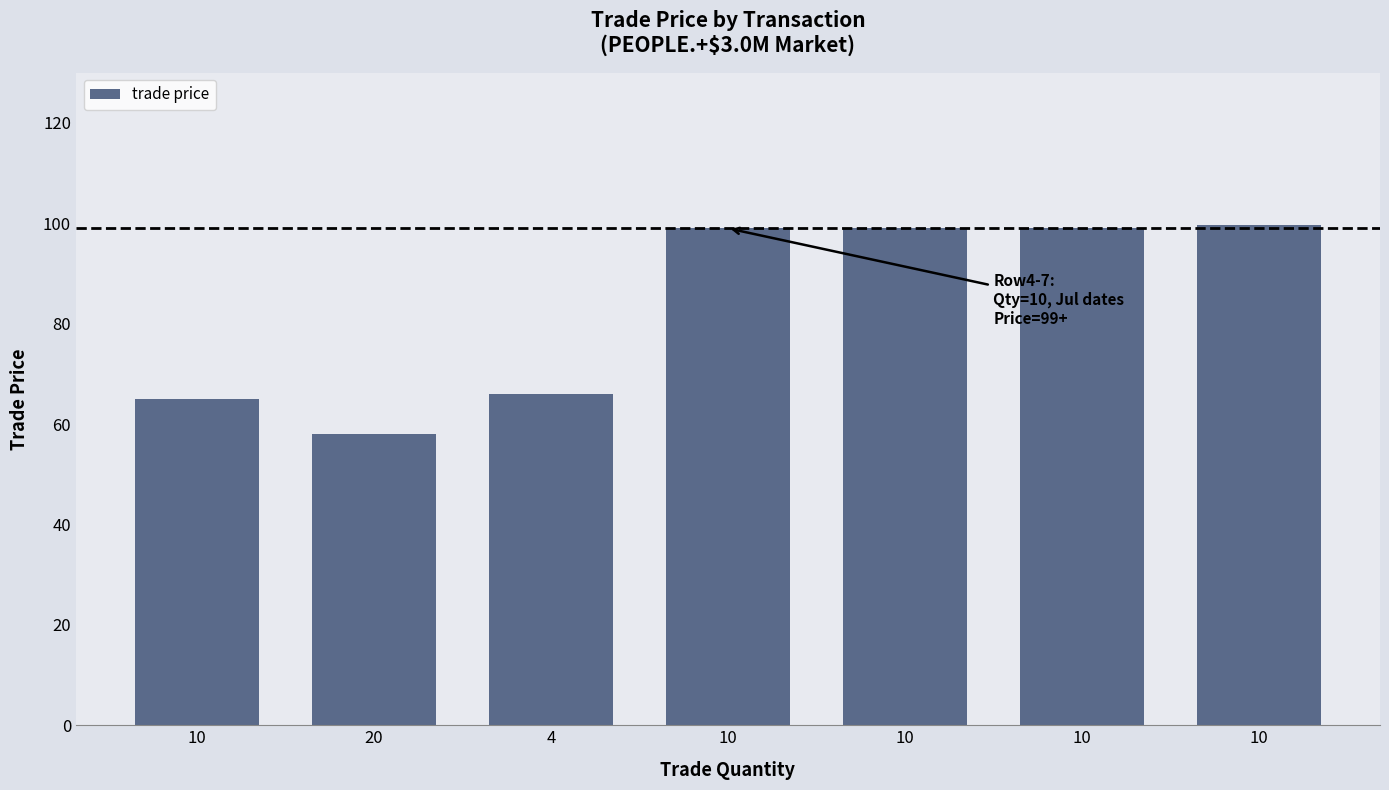

What value does the data have at 4?

66.0